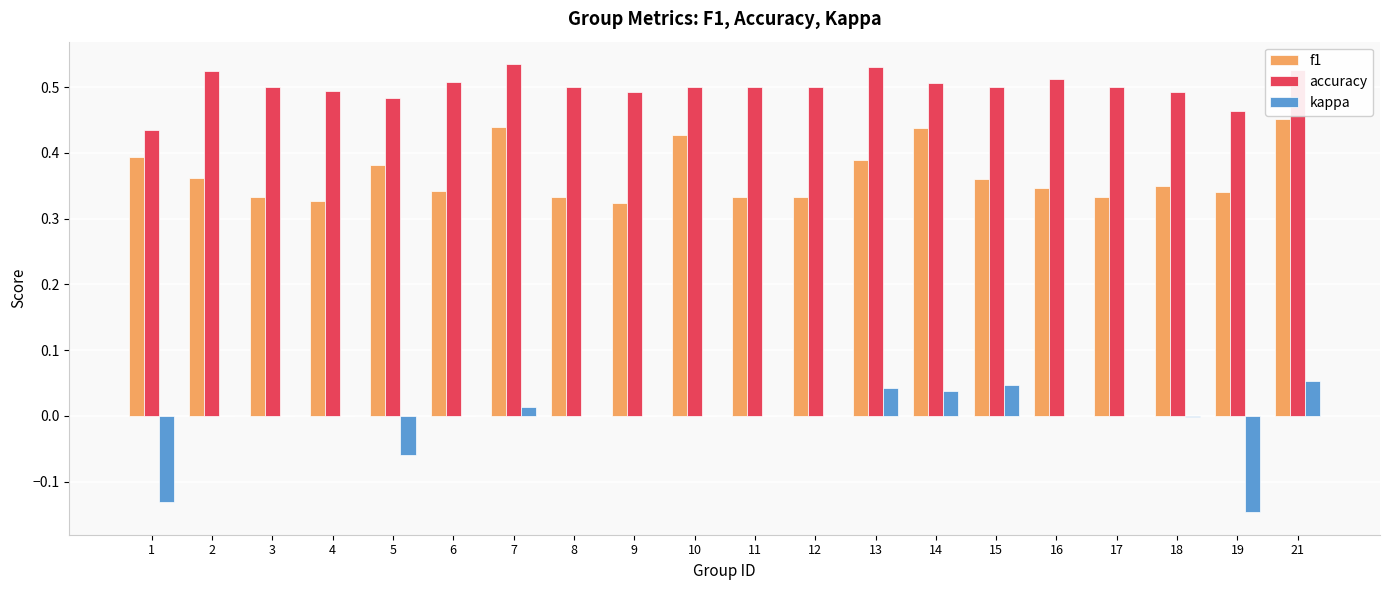

Is it true that accuracy equals 0.5 at 14?

True